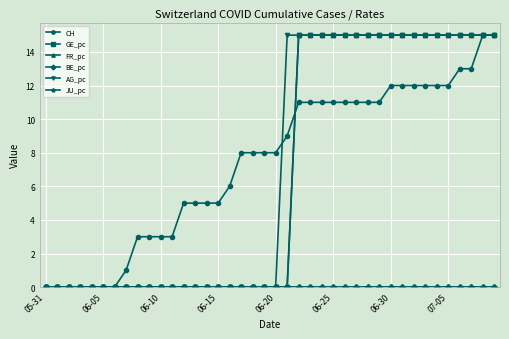

After their last crossing, which series has the higher values: CH or AG_pc?

AG_pc